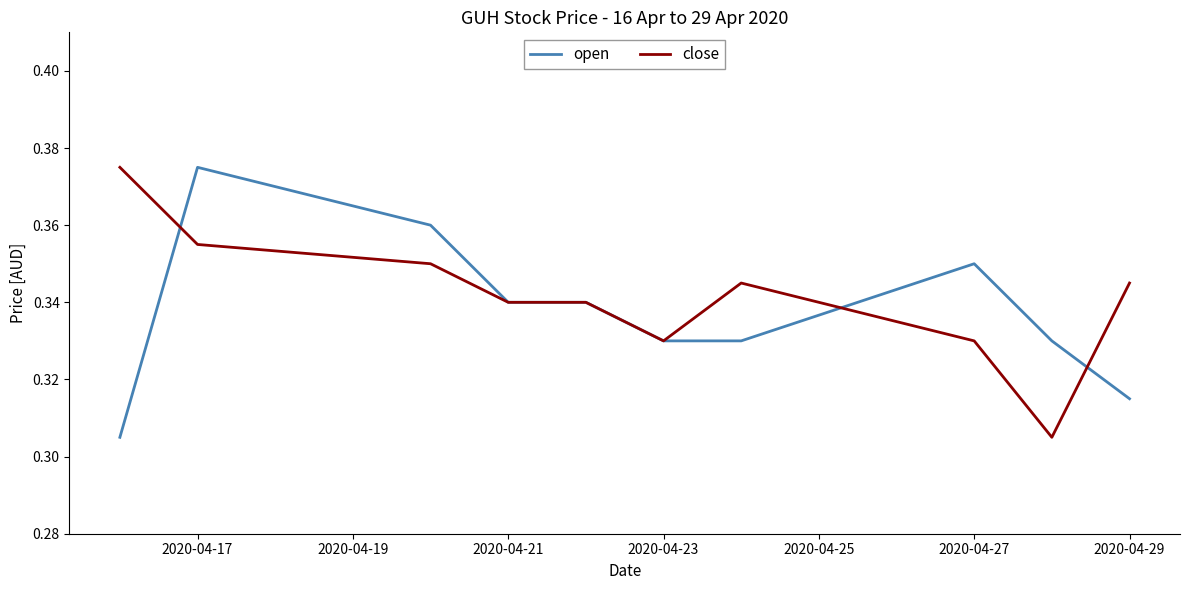

What are all the series names shown in the legend?

open, close